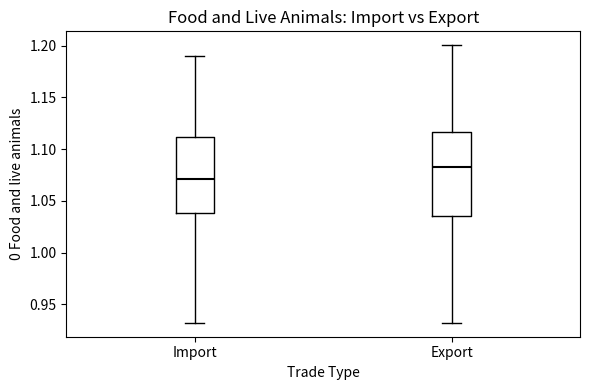

Reading left to right, transcribe this box plot: for each box, give where its median line is, the range the box spans, and where its two whiskers end, as read against the y-axis. The values are not printed on the chart, so give them approximately, as read against the axis.

Import: median 1.070, box 1.040 to 1.110, whiskers 0.930 to 1.190
Export: median 1.085, box 1.035 to 1.115, whiskers 0.930 to 1.200